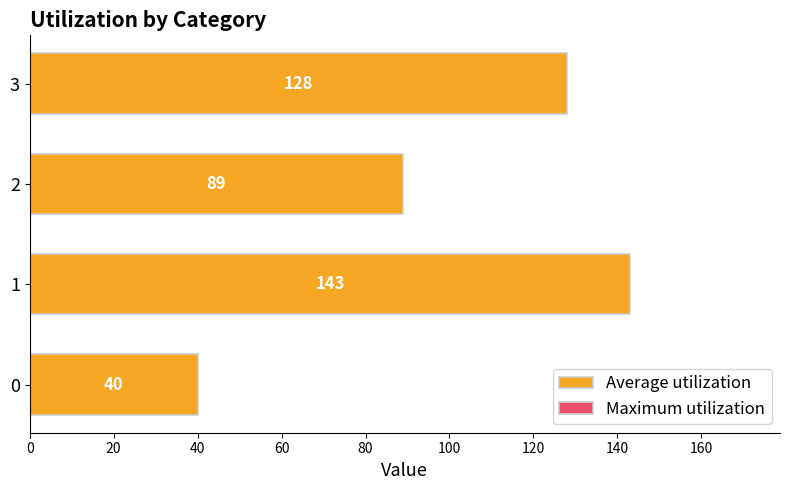

What is the maximum value shown in the chart?

143